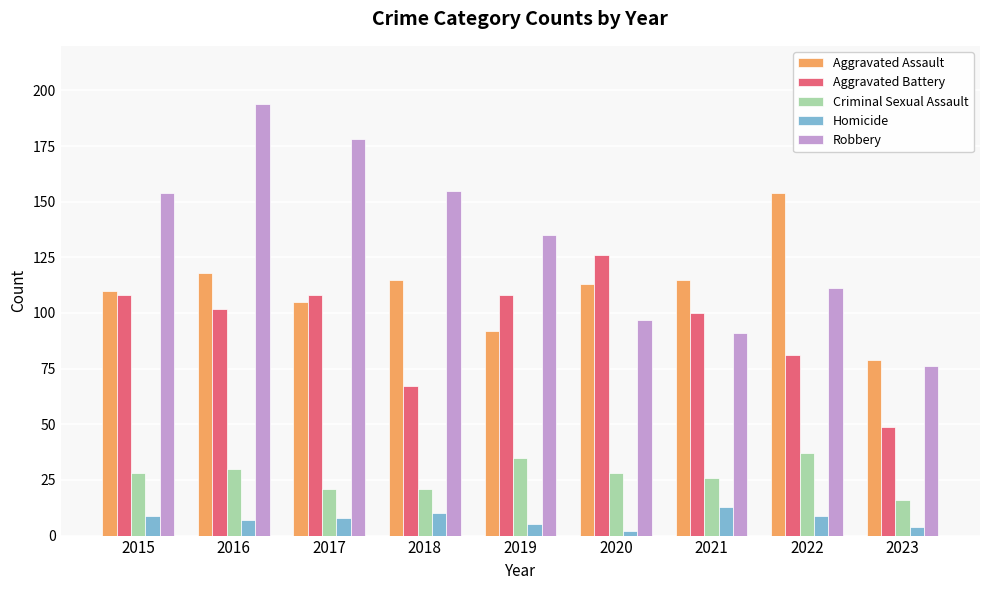

At which category does the chart reach its minimum across all series?

2020